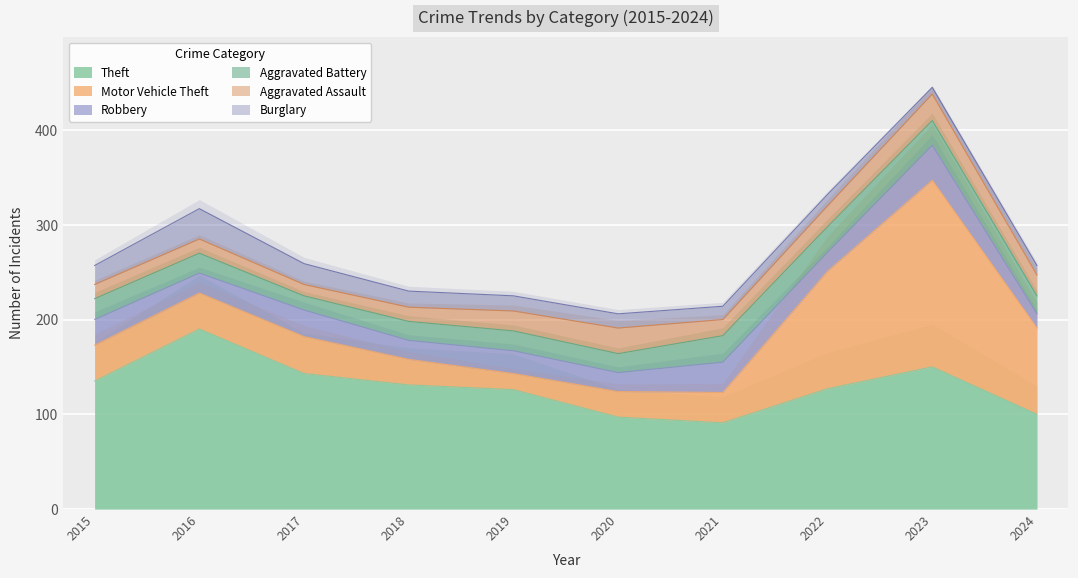

Where is the first local maximum for Theft?

2016